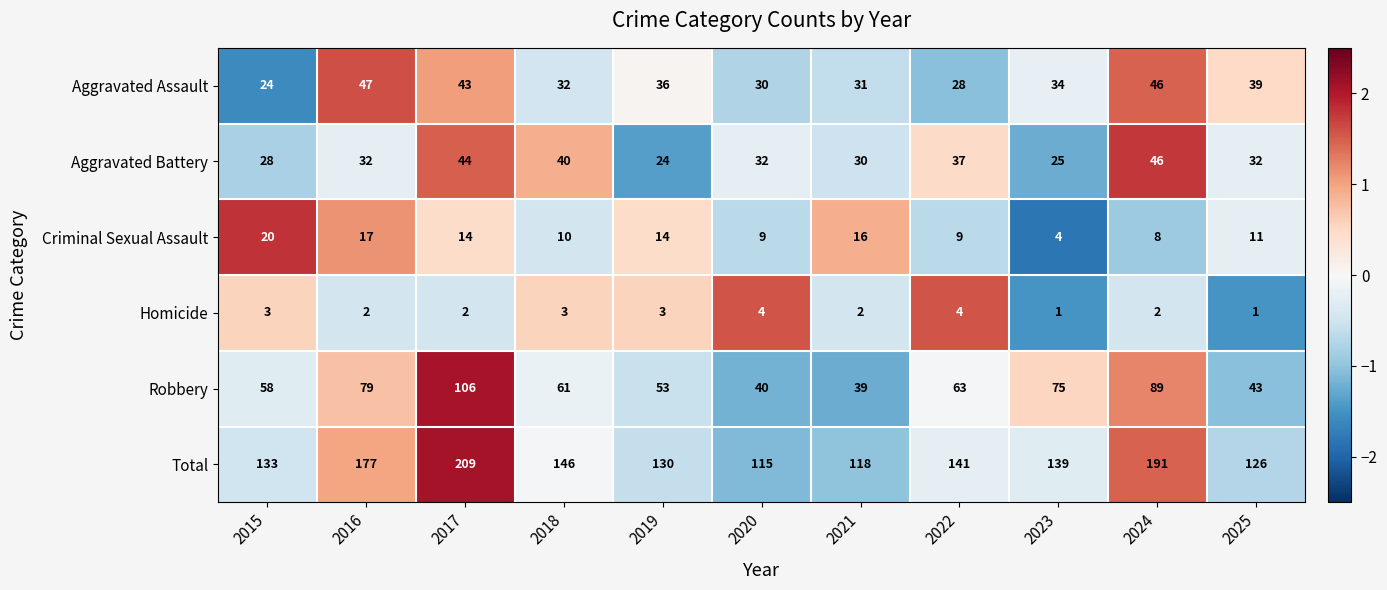

Count the number of categories in the chart.

11